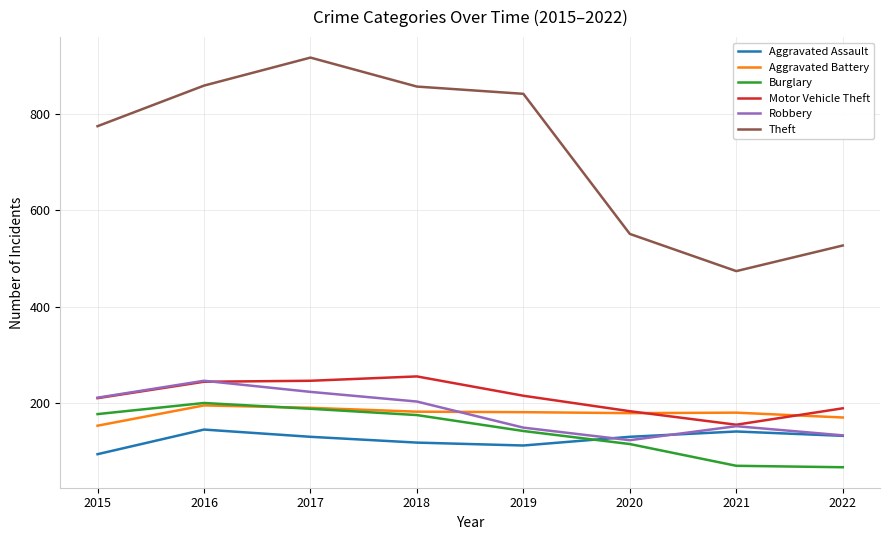

True or false: Burglary and Motor Vehicle Theft intersect in this chart.

False